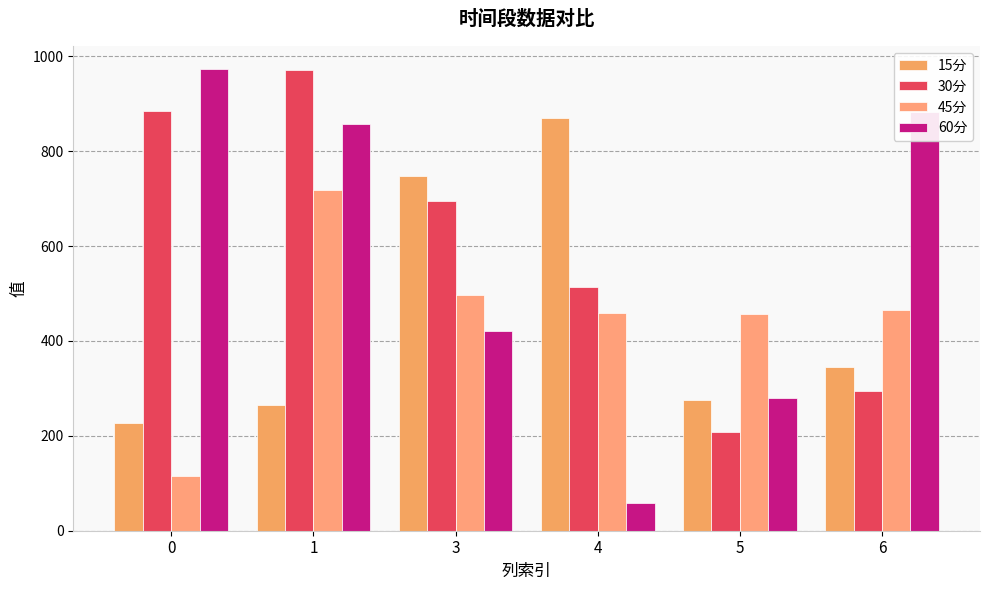

The value of 45分 at 0 is 171.9. True or false?

False